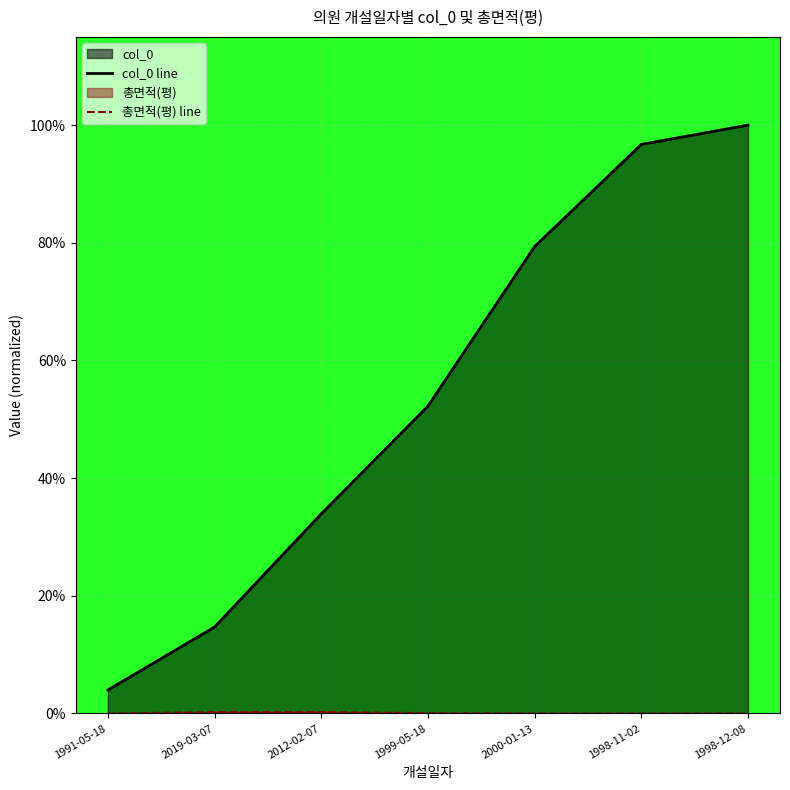

How many values in 총면적(평) line are above zero?

3